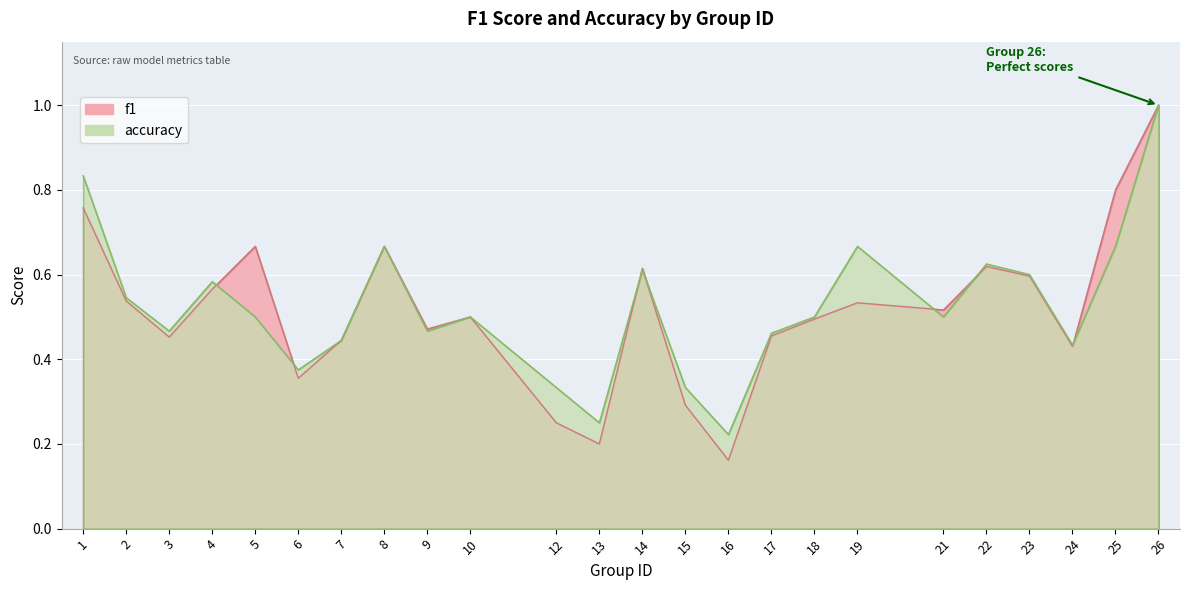

Reading right to left, list all the values displayed in this chart.

f1: 26=1.0	25=0.8	24=0.4	23=0.6	22=0.6	21=0.5	19=0.5	18=0.5	17=0.5	16=0.2	15=0.3	14=0.6	13=0.2	12=0.2	10=0.5	9=0.5	8=0.7	7=0.4	6=0.4	5=0.7	4=0.6	3=0.5	2=0.5	1=0.8
accuracy: 26=1.0	25=0.7	24=0.4	23=0.6	22=0.6	21=0.5	19=0.7	18=0.5	17=0.5	16=0.2	15=0.3	14=0.6	13=0.2	12=0.3	10=0.5	9=0.5	8=0.7	7=0.4	6=0.4	5=0.5	4=0.6	3=0.5	2=0.5	1=0.8